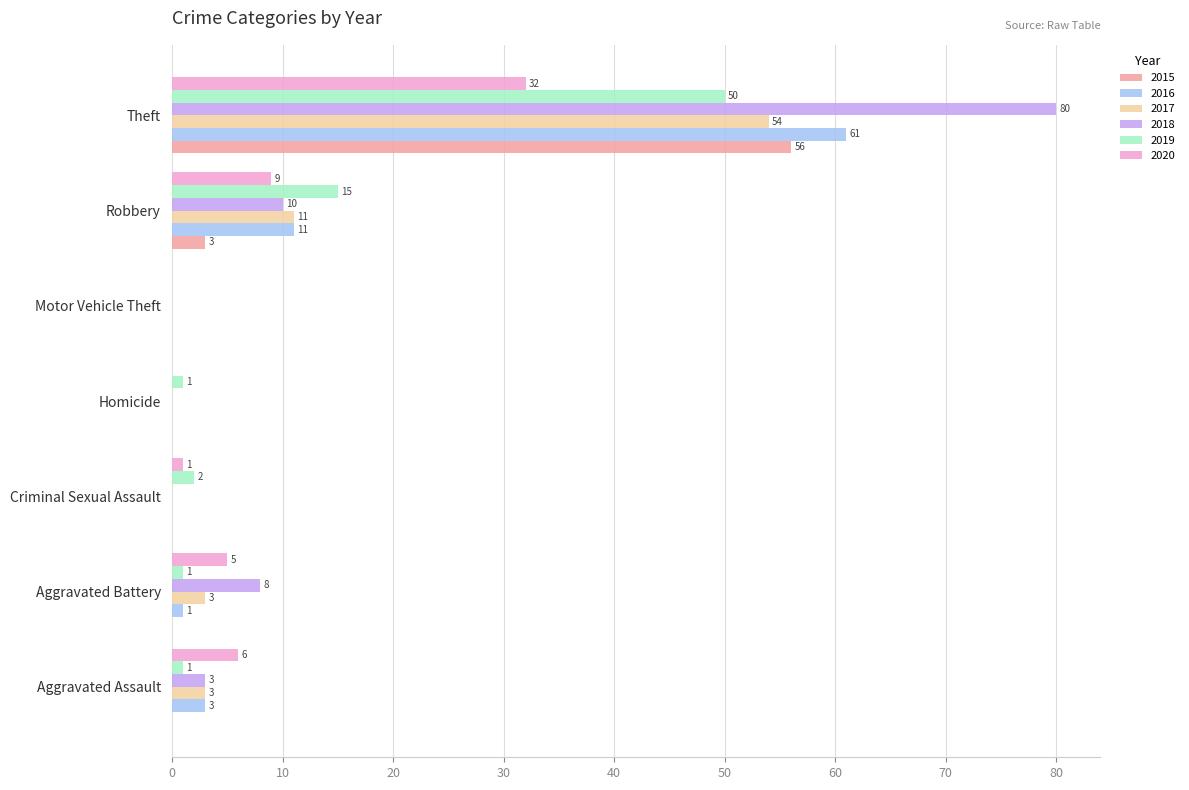

Which series changed the most between Aggravated Assault and Theft?

2018